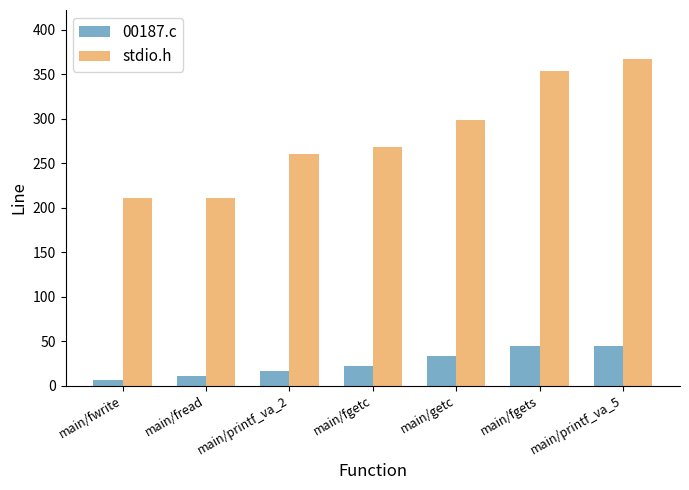

What is the value of the 00187.c bar at the 1st from the left?

6